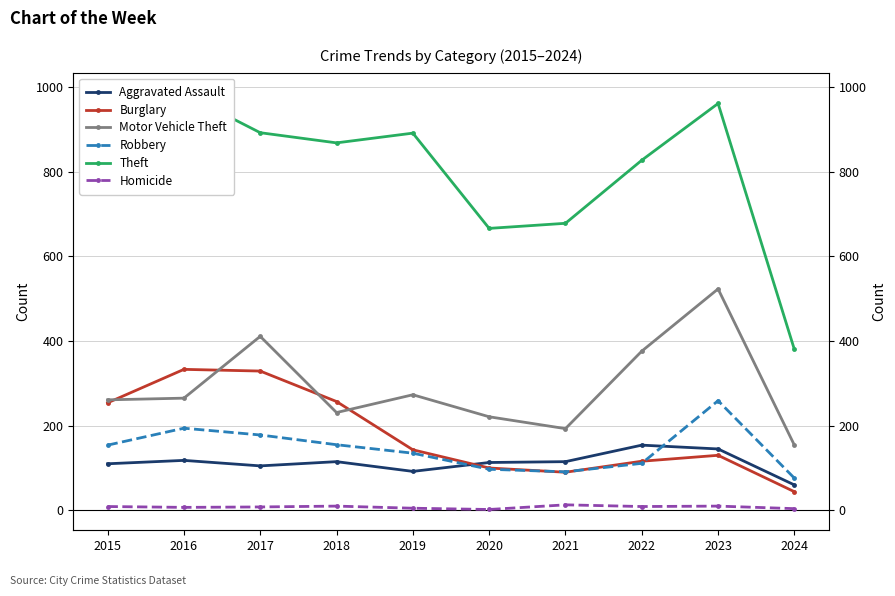

What is the difference between the second highest and minimum values in the Robbery series?

118